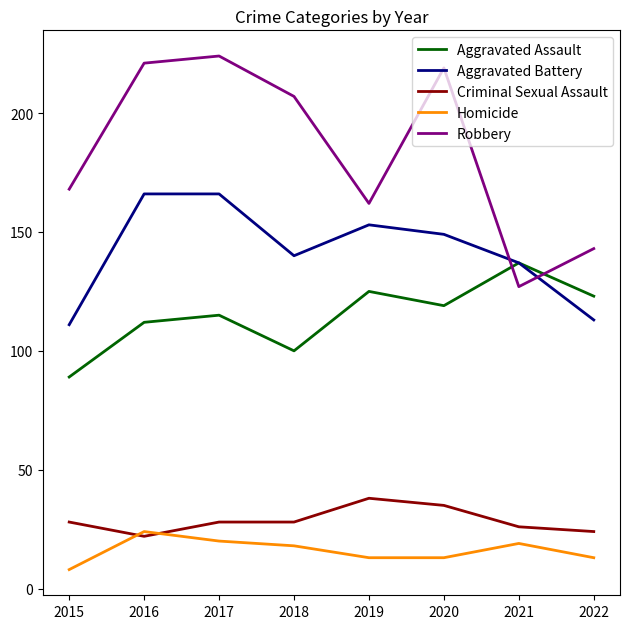

What are all the series names shown in the legend?

Aggravated Assault, Aggravated Battery, Criminal Sexual Assault, Homicide, Robbery